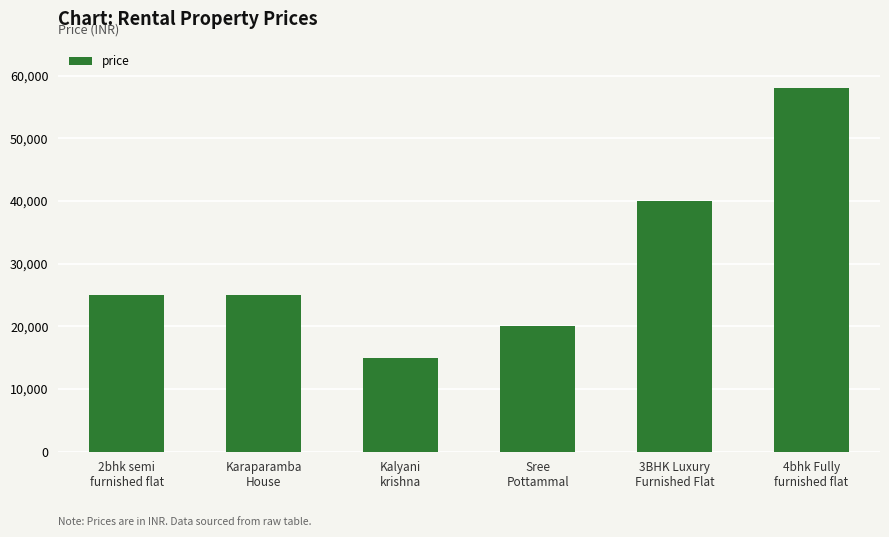

How many values are between 20000 and 40000?

4